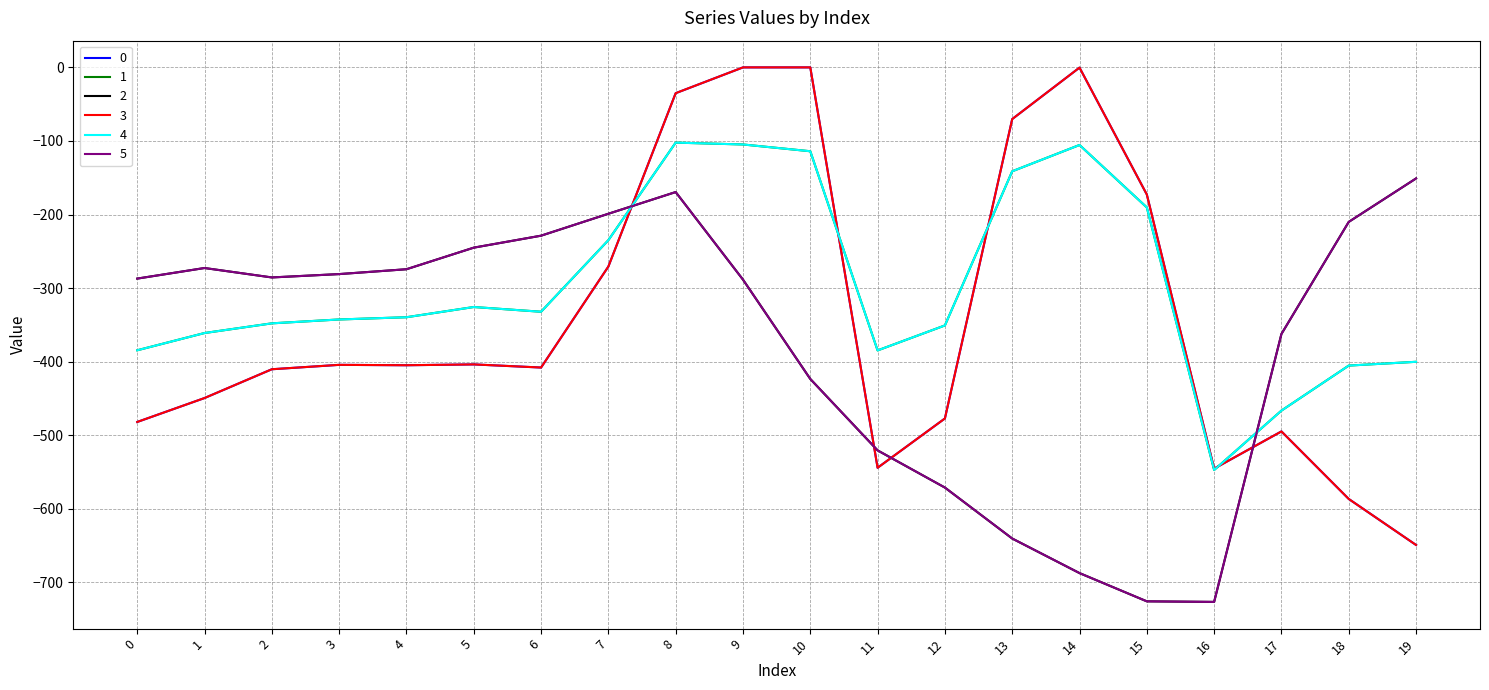

List the series in order of their peak value, highest first.

0, 3, 1, 4, 2, 5